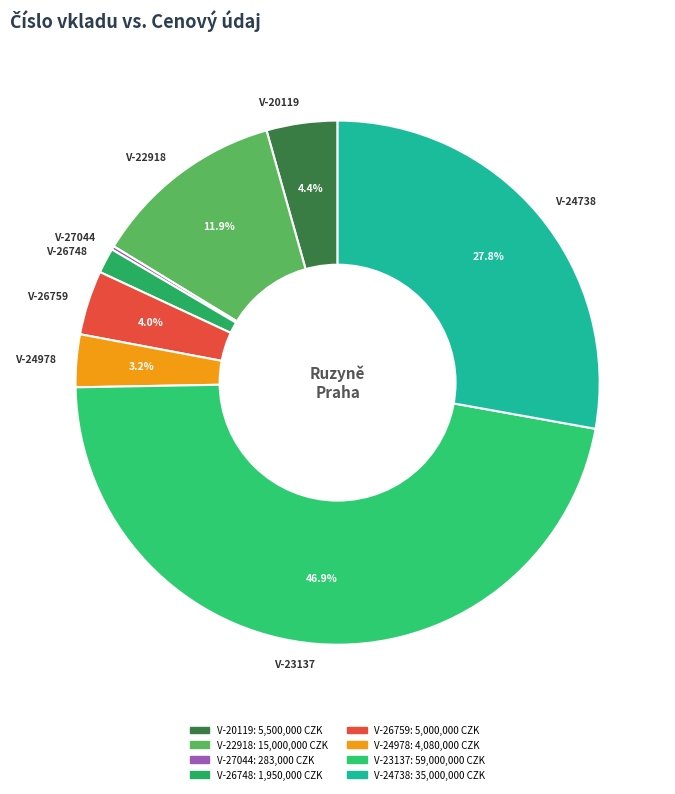

Does V-26748 represent more than half of the total?

No